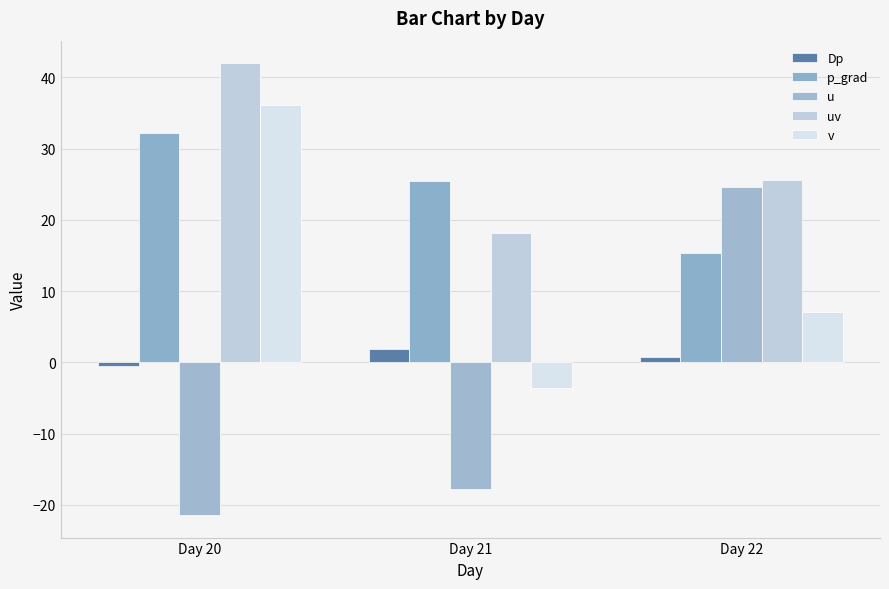

Which has a higher value, Day 22 or Day 20?

Day 22